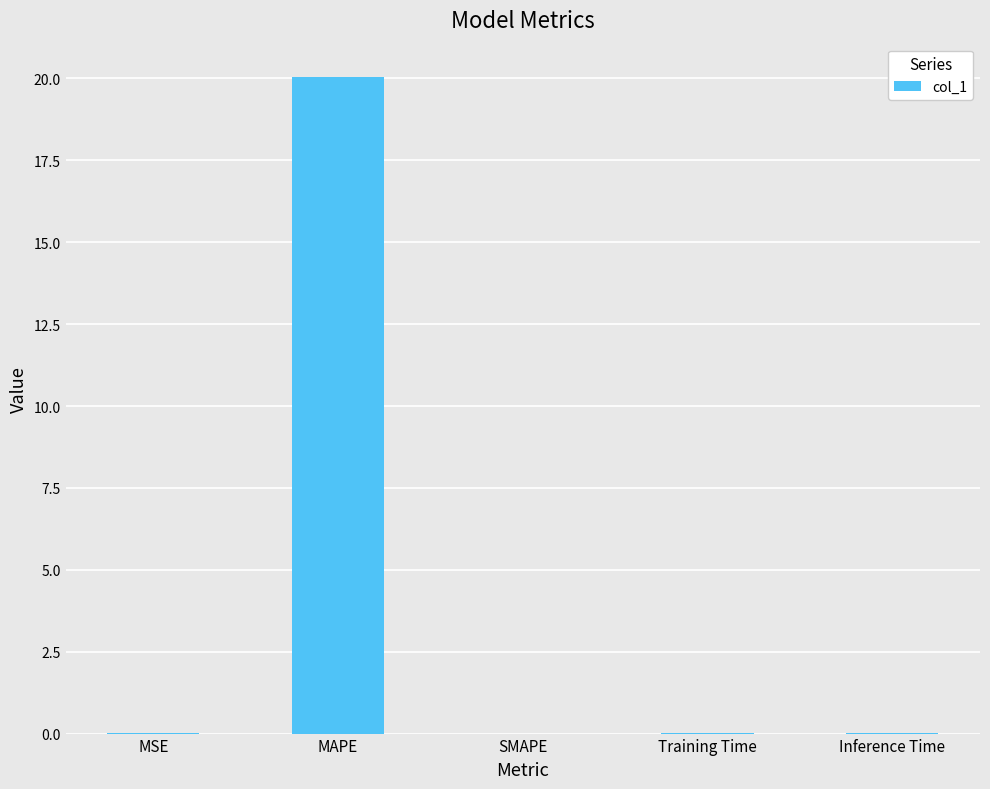

What is the change in value from MAPE to SMAPE?

-20.1